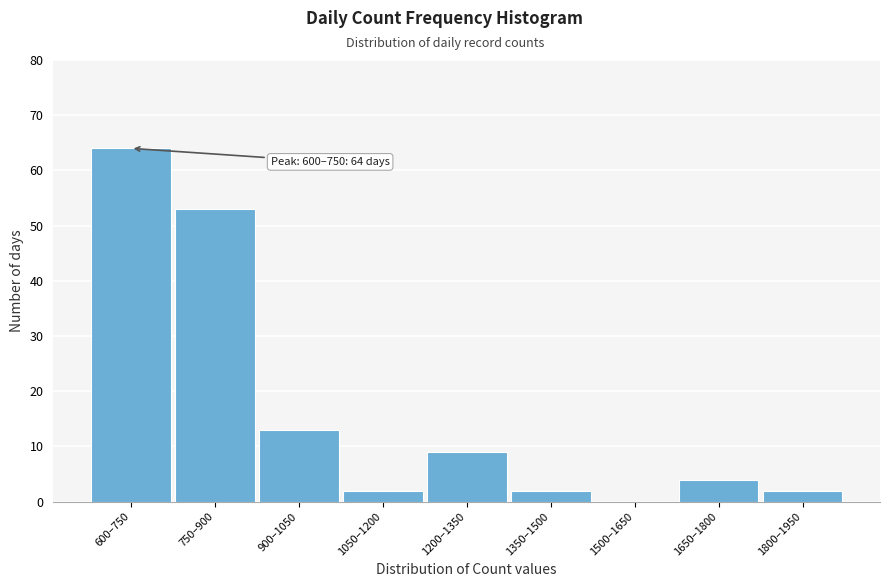

Reading right to left, extract all data points from this chart.

1800–1950=2	1650–1800=4	1500–1650=0	1350–1500=2	1200–1350=9	1050–1200=2	900–1050=13	750–900=53	600–750=64